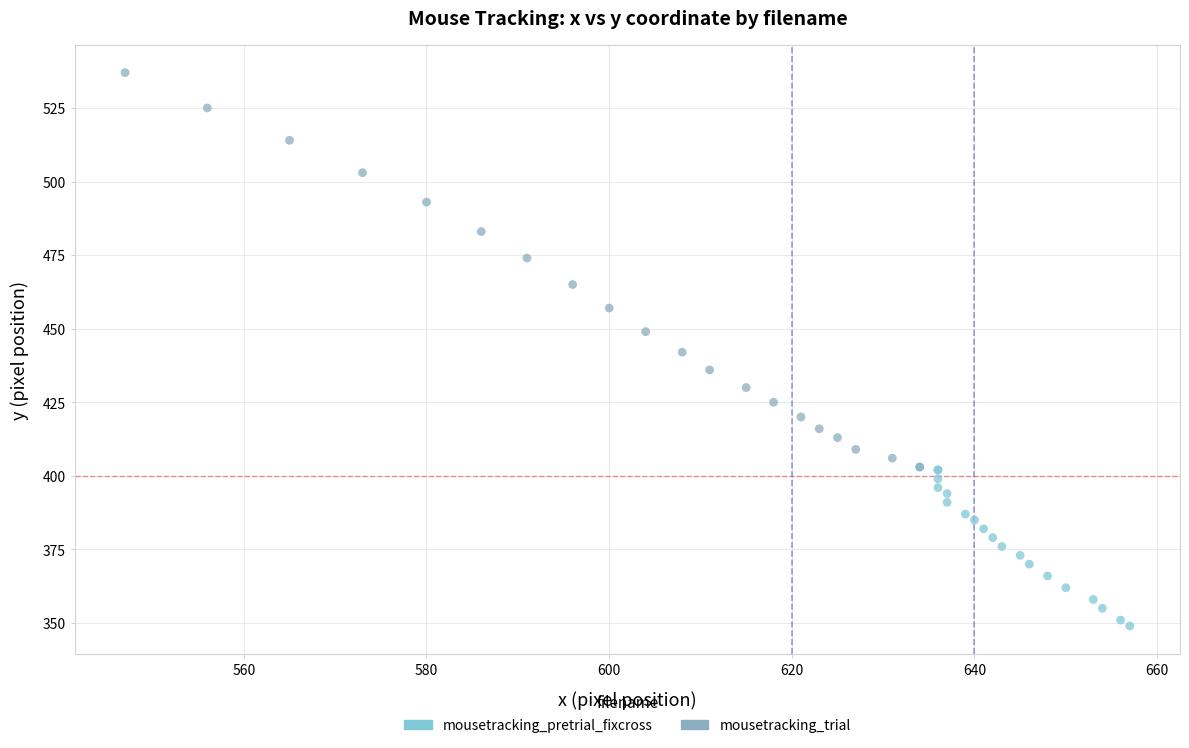

Which series reaches the minimum Y coordinate?

mousetracking_pretrial_fixcross